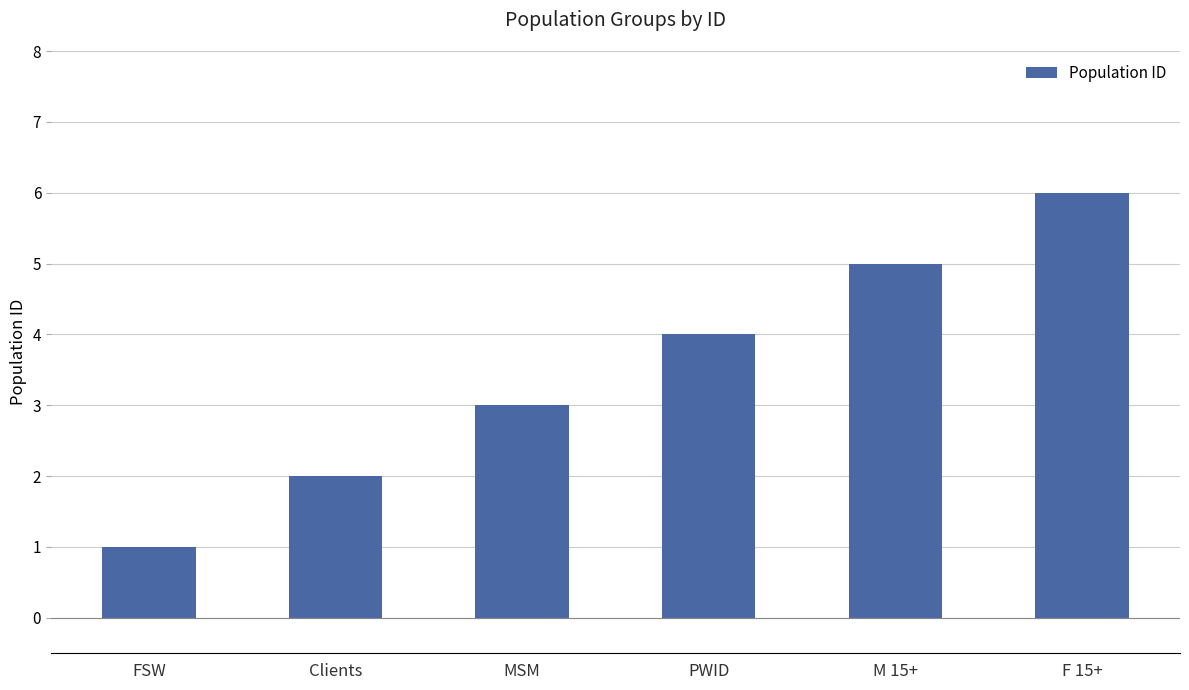

What value does the data have at MSM?

3